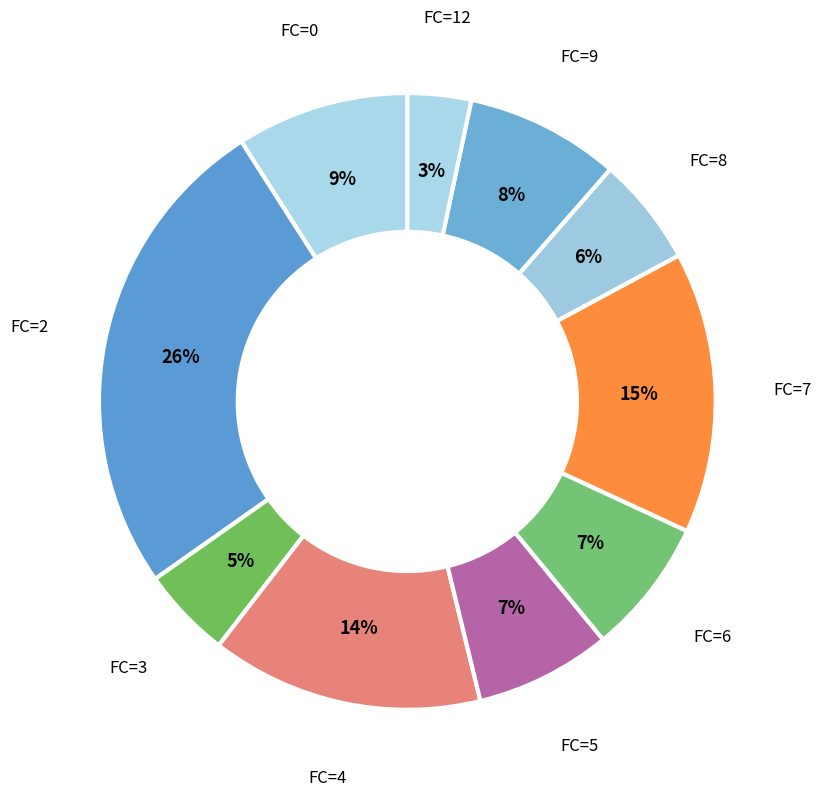

Does FC=12 account for over 50% of the chart?

No